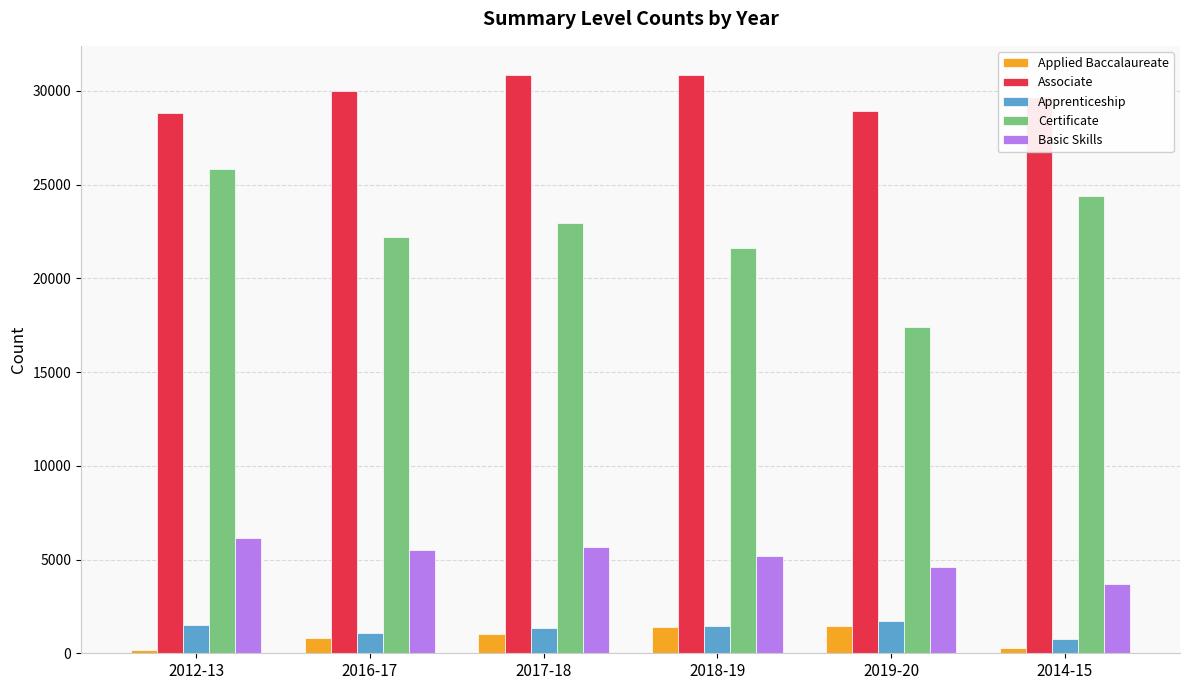

At which label does Certificate reach its minimum?

2019-20